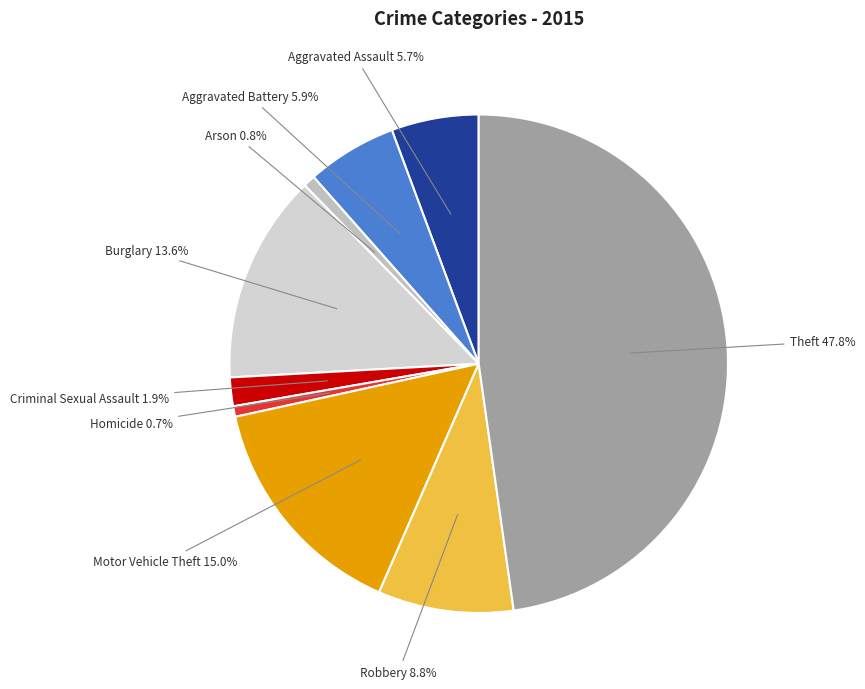

Which has a higher value, Theft or Aggravated Assault?

Theft